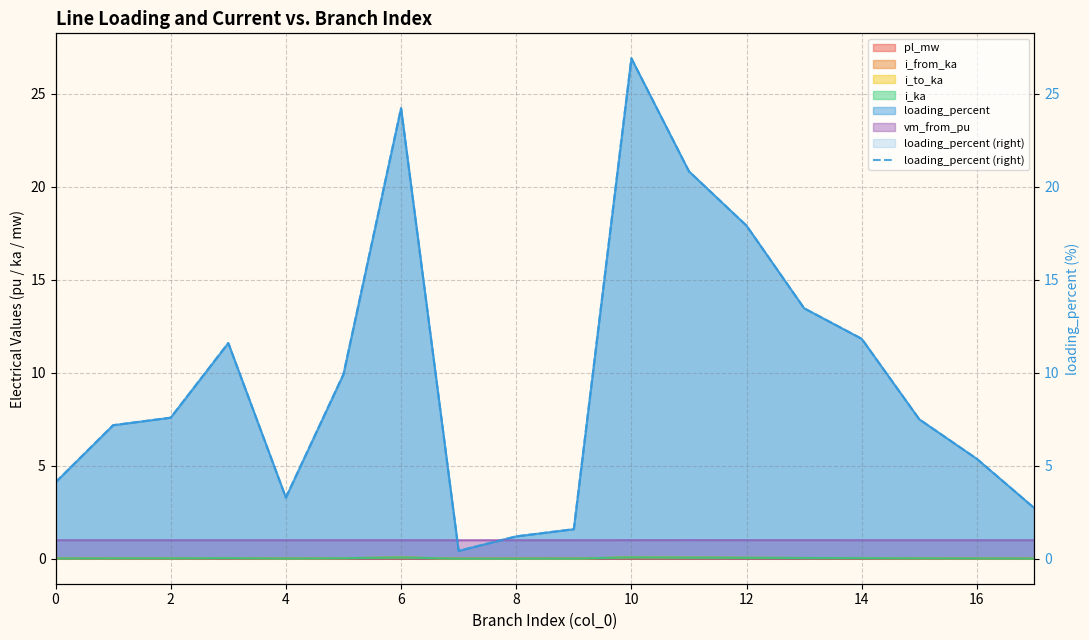

Which category has the lowest value across all series?

14